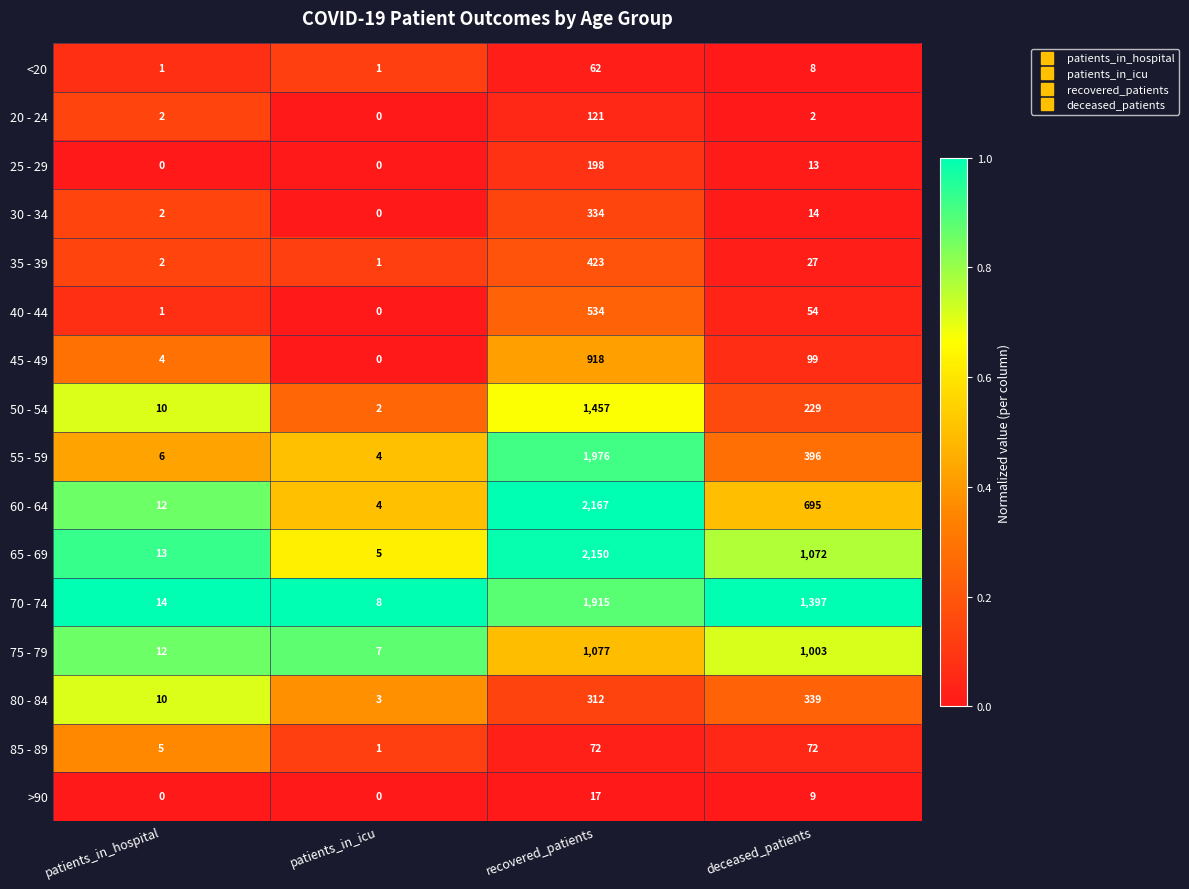

At which label is 25 - 29 closest to 99?

deceased_patients